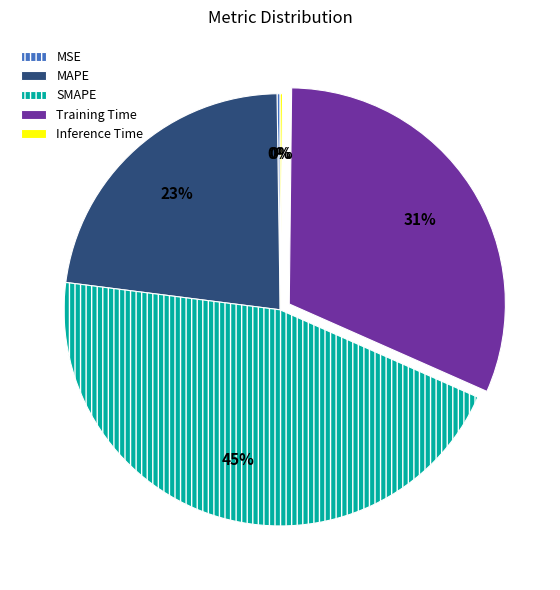

To the nearest percent, what portion does SMAPE represent?

45%